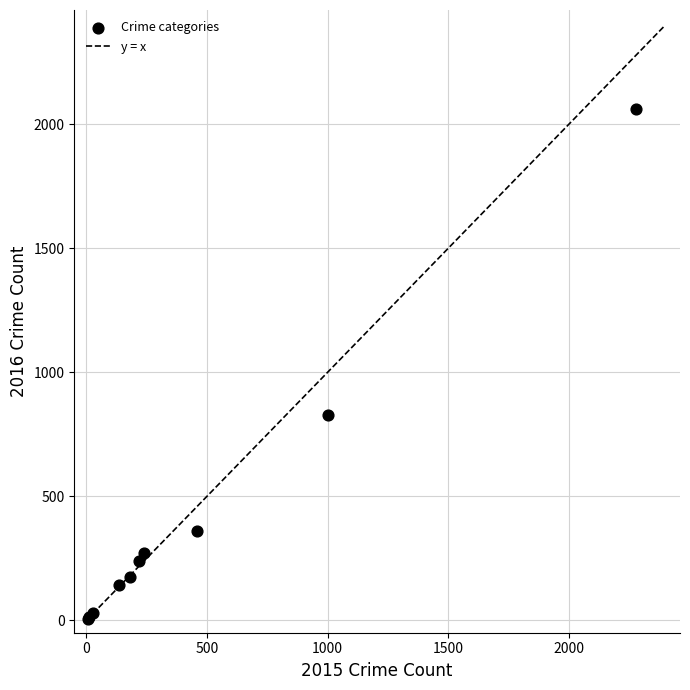

What Y value in the scatter plot is closest to 1033?

828